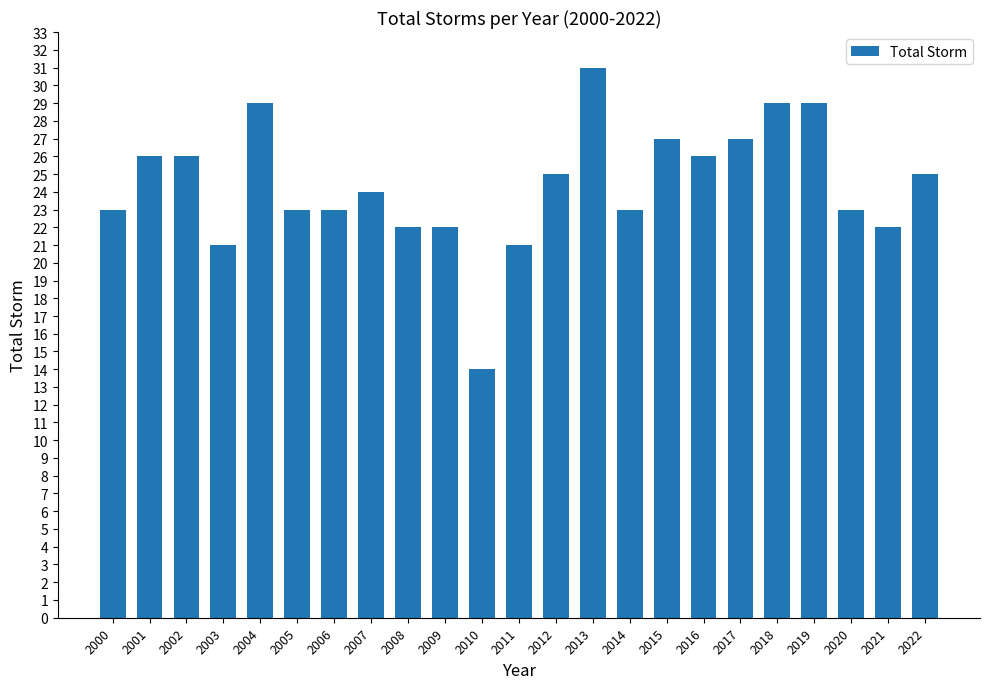

How many bars are there in total?

23